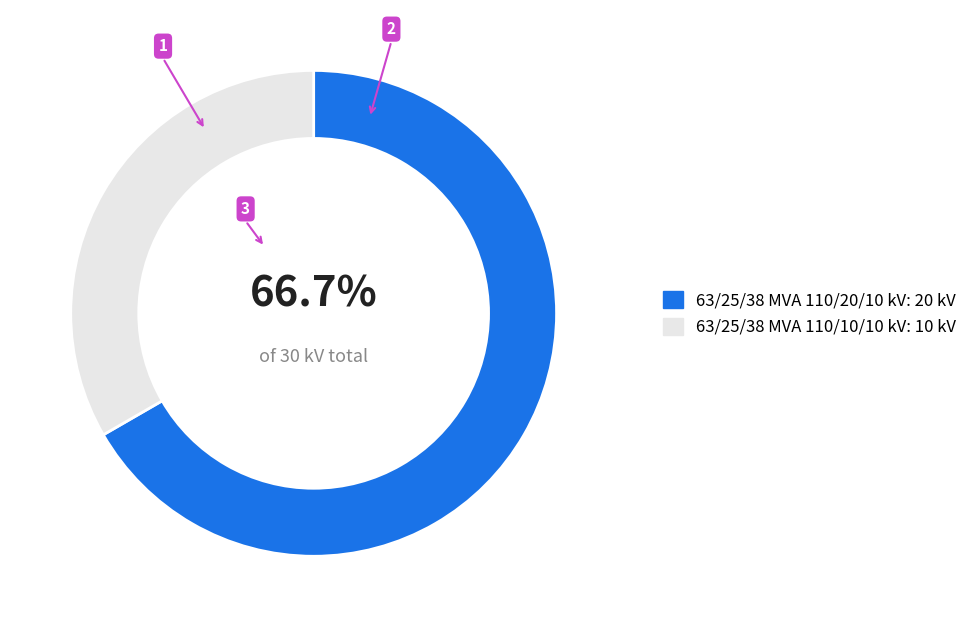

Is the sum of 63/25/38 MVA 110/20/10 kV and 63/25/38 MVA 110/10/10 kV greater than half?

Yes